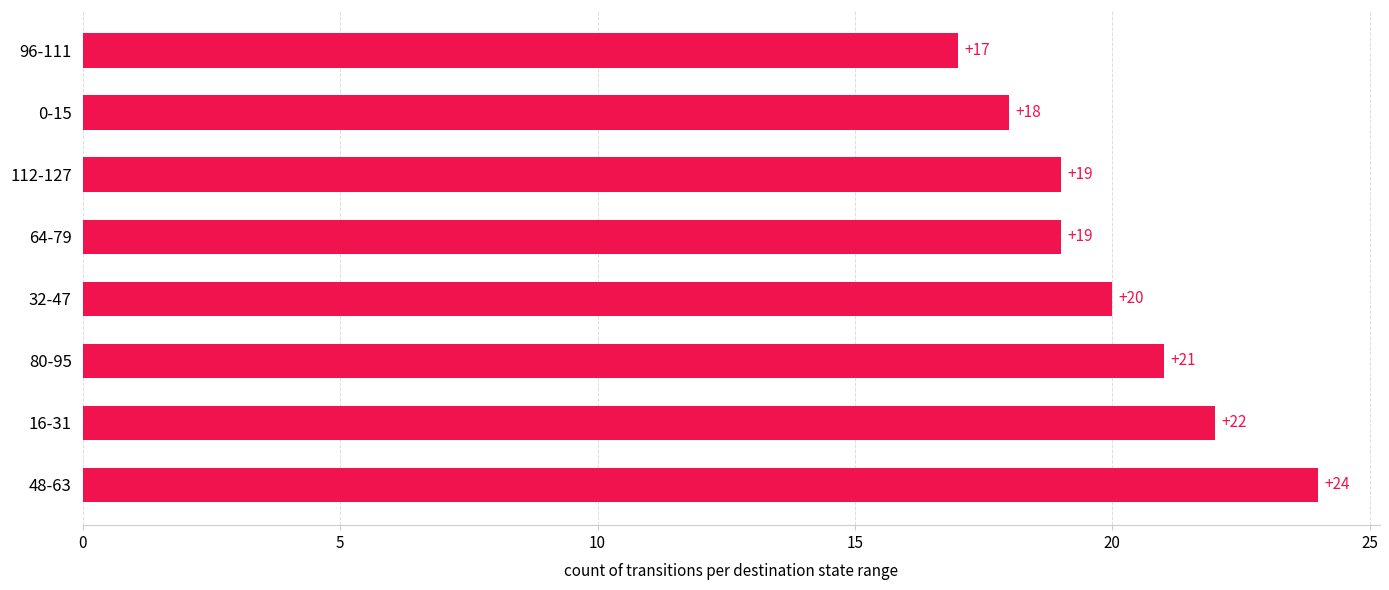

Is it true that the value at 32-47 is 20?

True